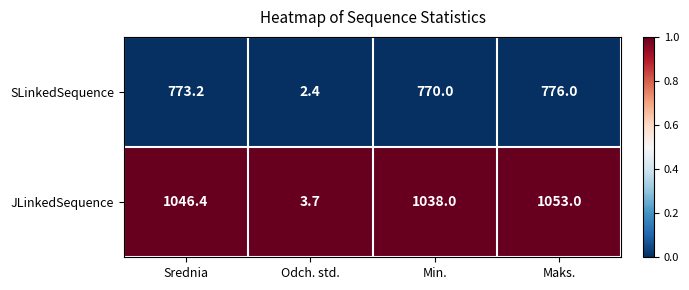

Which series changed the most between Srednia and Odch. std.?

JLinkedSequence